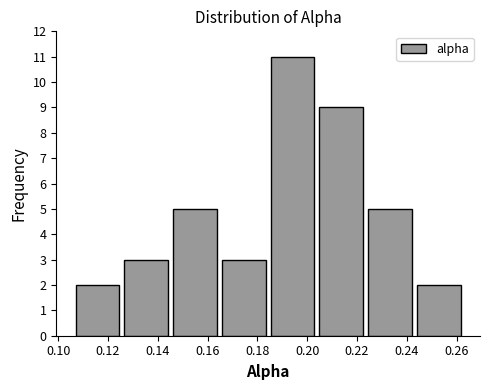

Reading left to right, list every bar in this chart as the range it spans on the x-axis followed by its height. Neither the bar edges nor the heights are printed on the chart, so give them approximately, as read against the axes.

0.106 to 0.126: 2
0.126 to 0.146: 3
0.146 to 0.164: 5
0.164 to 0.184: 3
0.184 to 0.204: 11
0.204 to 0.224: 9
0.224 to 0.244: 5
0.244 to 0.262: 2